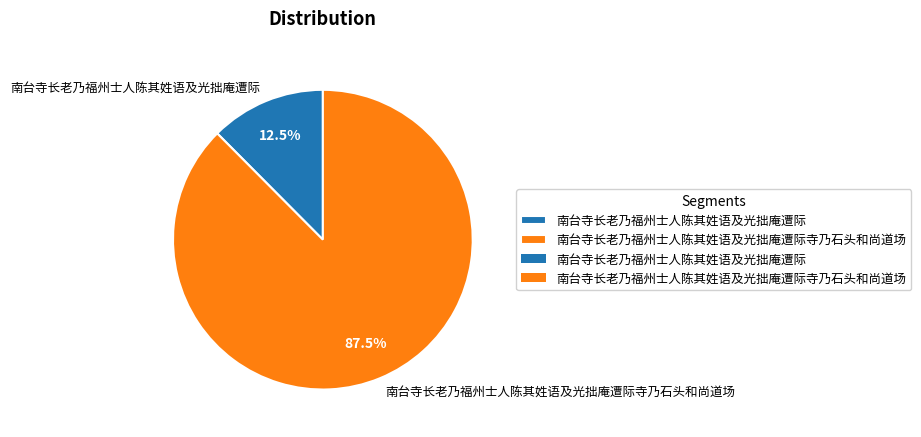

Rank the categories by value from lowest to highest.

南台寺长老乃福州士人陈其姓语及光拙庵遭际, 南台寺长老乃福州士人陈其姓语及光拙庵遭际寺乃石头和尚道场